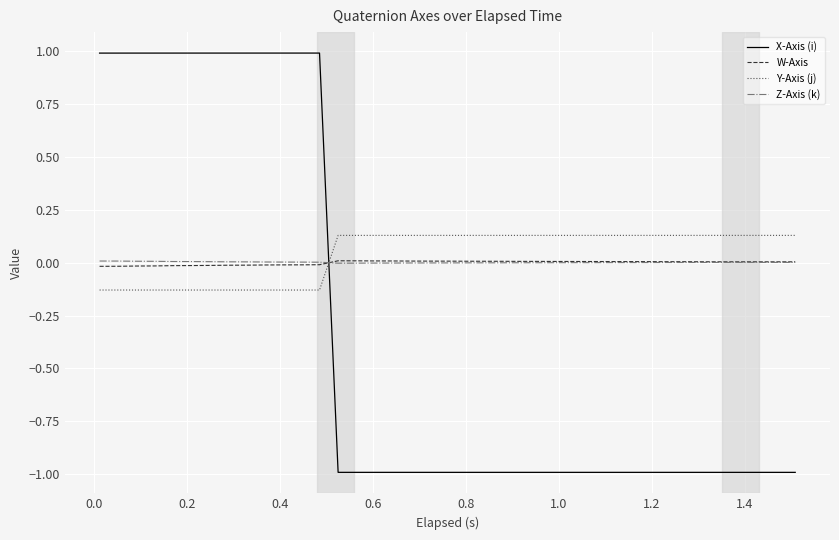

Which series has the largest range (max minus min)?

X-Axis (i)